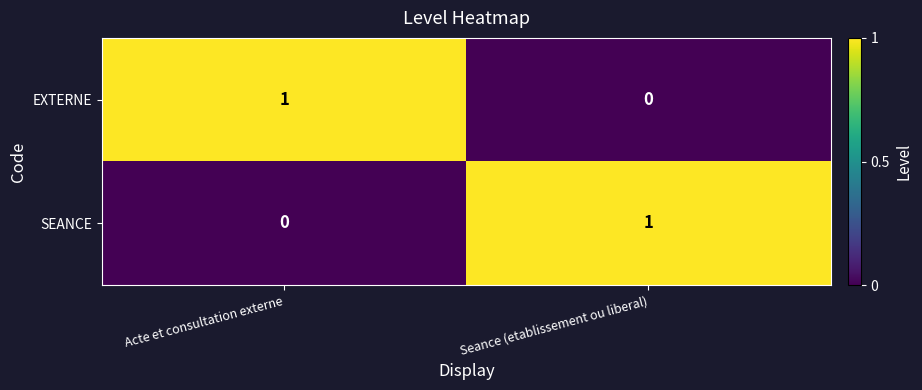

How many values in EXTERNE are above zero?

1